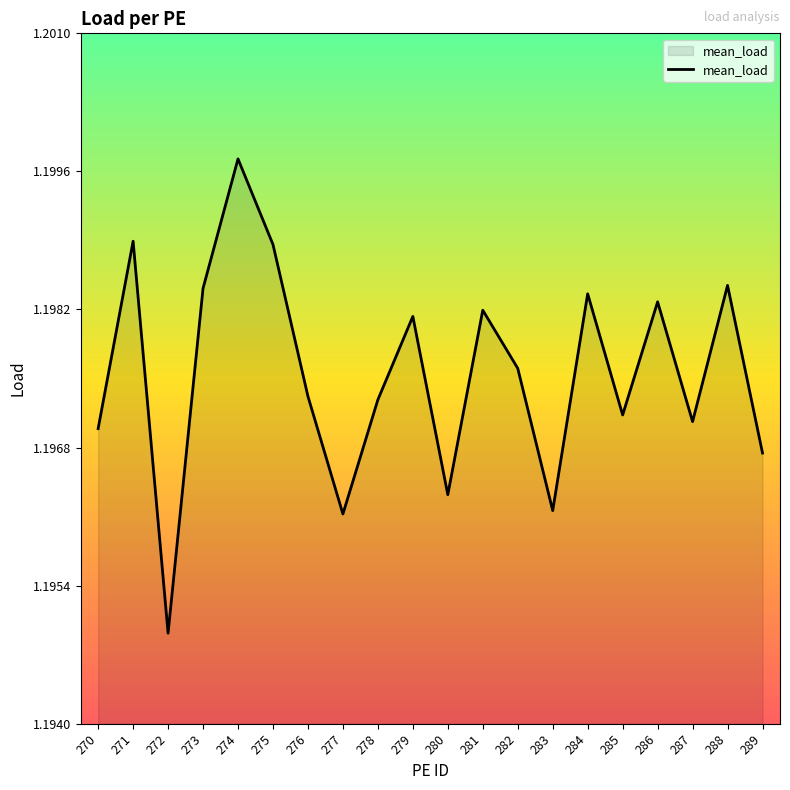

What is the sum of the values at 274 and 281?

2.4